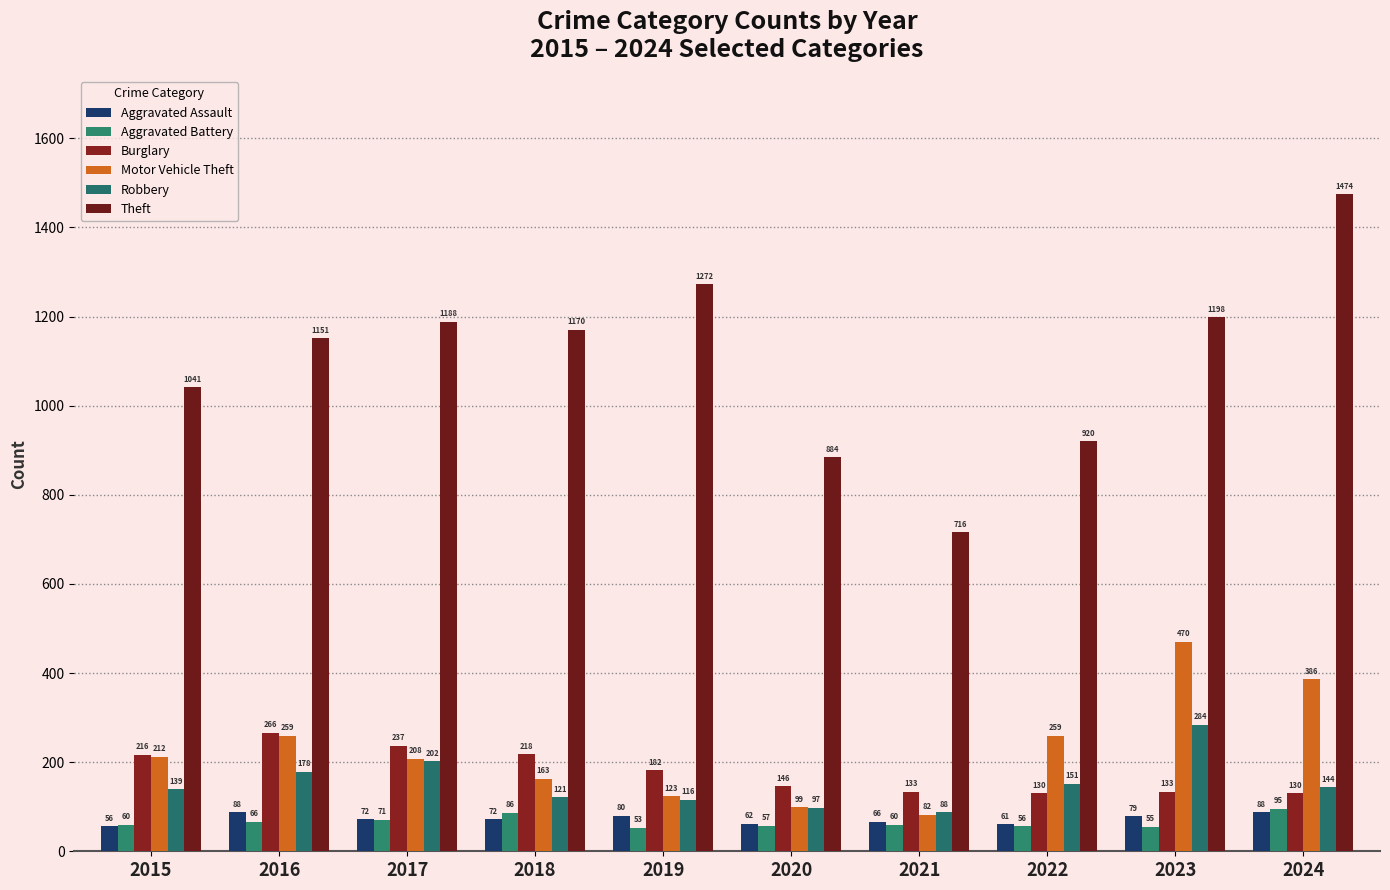

What is the difference between the second highest and minimum values in the Aggravated Assault series?

32